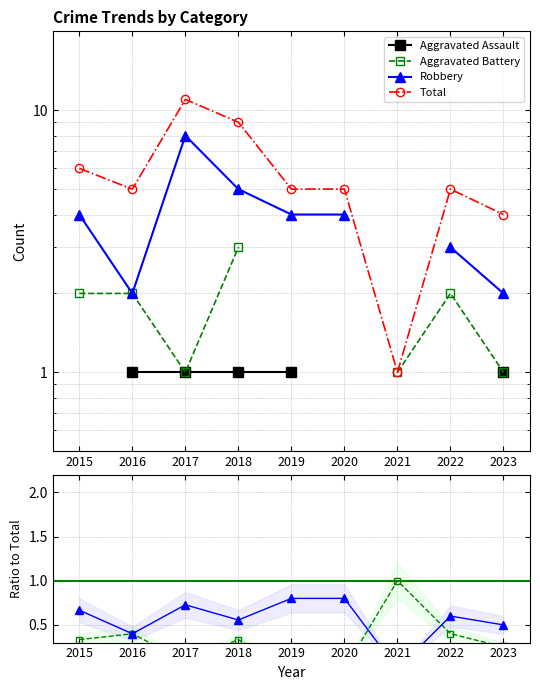

How many values in Aggravated Battery are above zero?

7